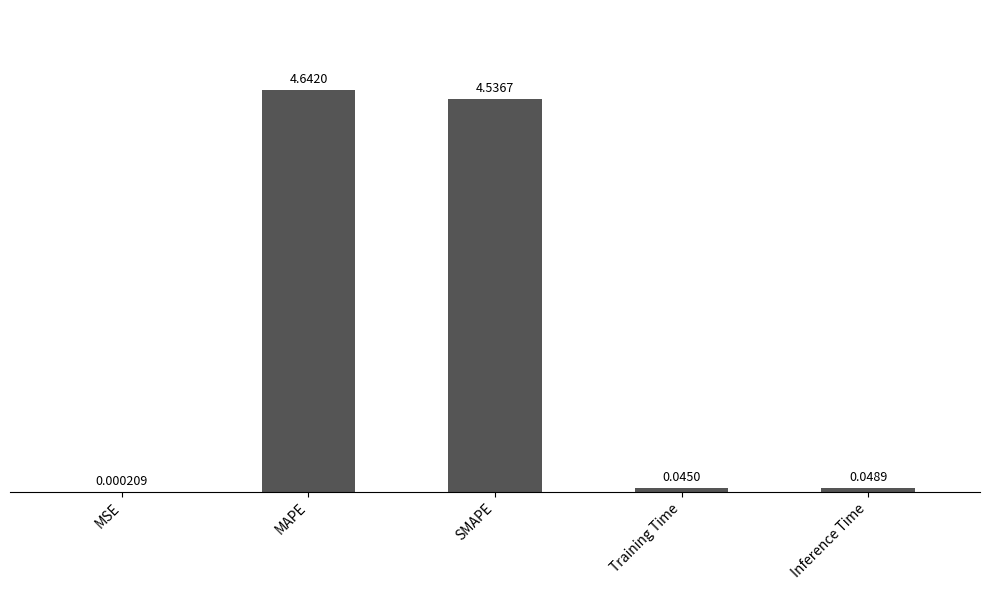

What is the change in value from MAPE to Training Time?

-4.6